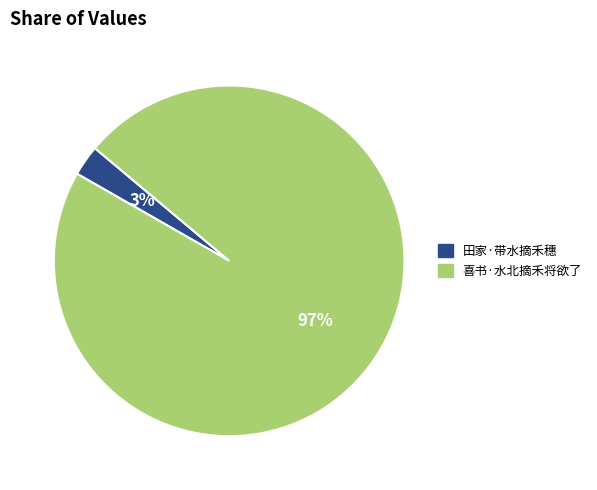

Which slice represents more than half of the pie?

喜书·水北摘禾将欲了